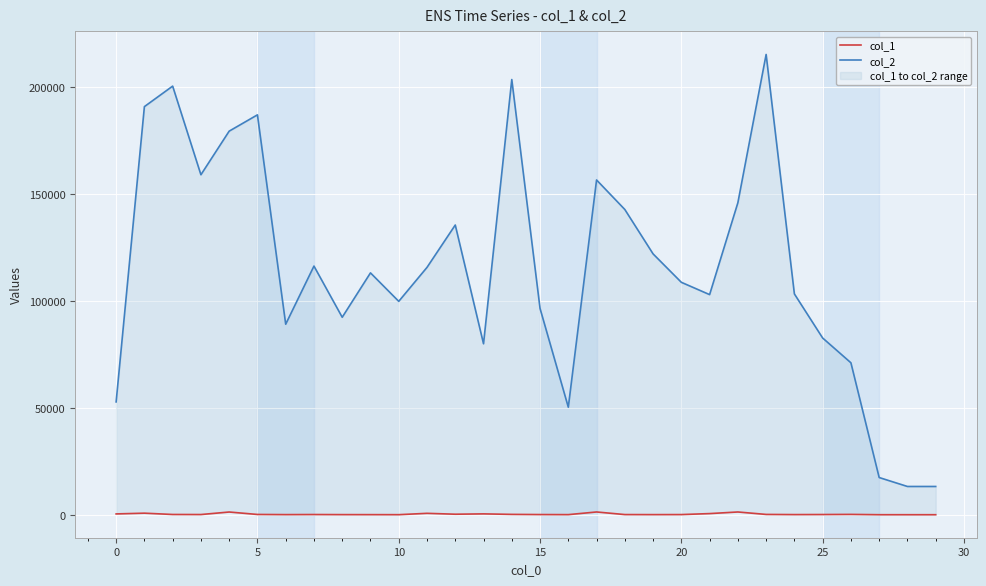

What value does the col_2 series have at 24, to the nearest 50?

103450